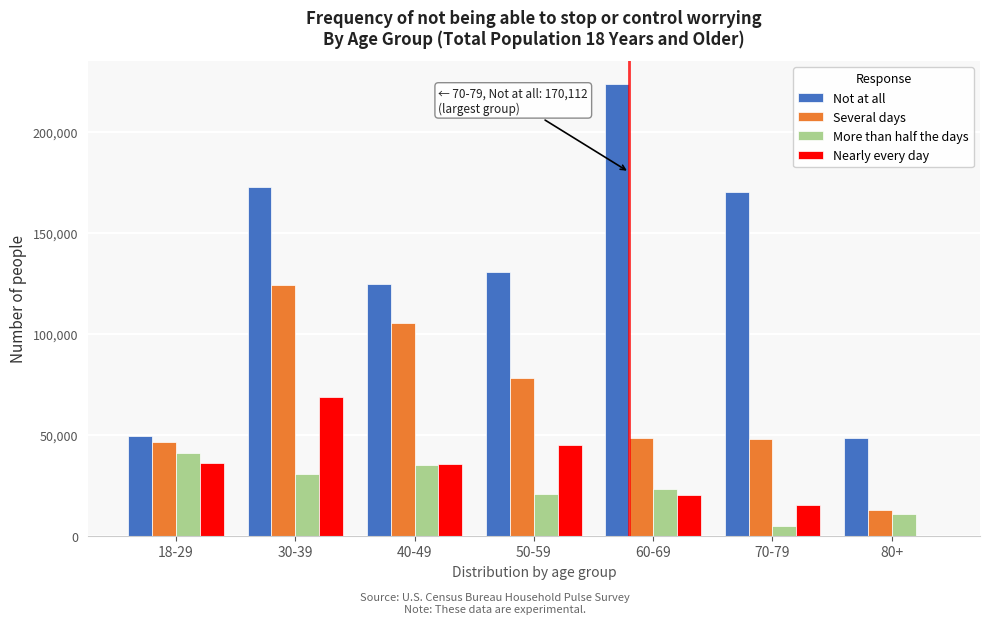

Between 50-59 and 60-69, which series saw the biggest shift?

Not at all